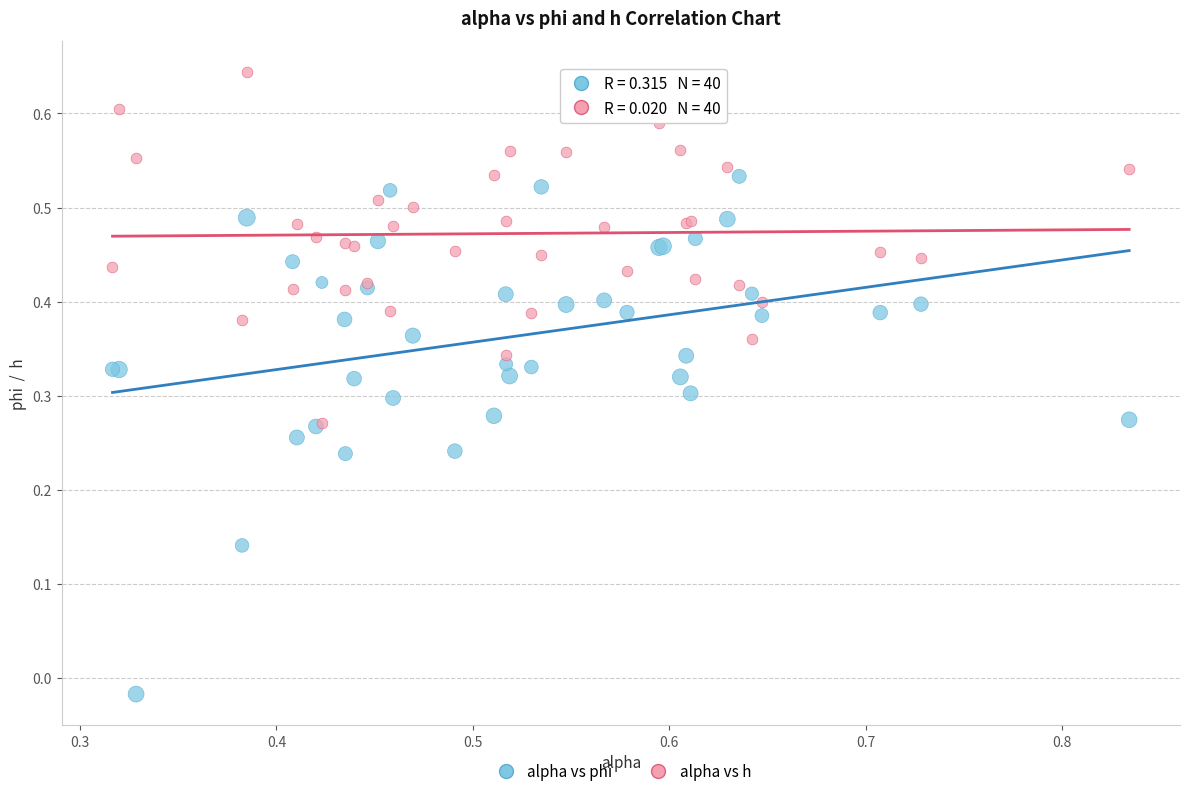

Which series contains the lowest Y value?

alpha vs phi